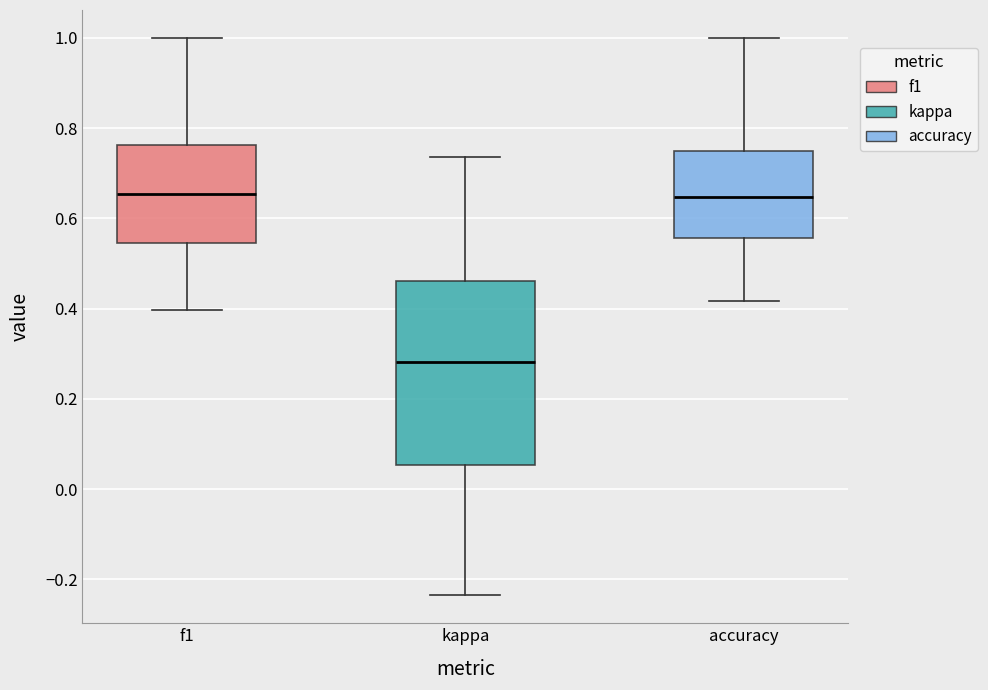

Reading left to right, read every box against the y-axis: the position of its median line, the range the box covers, and the ends of its whiskers. The values are not printed on the chart, so give them approximately, as read against the axis.

f1: median 0.66, box 0.54 to 0.76, whiskers 0.40 to 1.00
kappa: median 0.28, box 0.06 to 0.46, whiskers -0.24 to 0.74
accuracy: median 0.64, box 0.56 to 0.76, whiskers 0.42 to 1.00